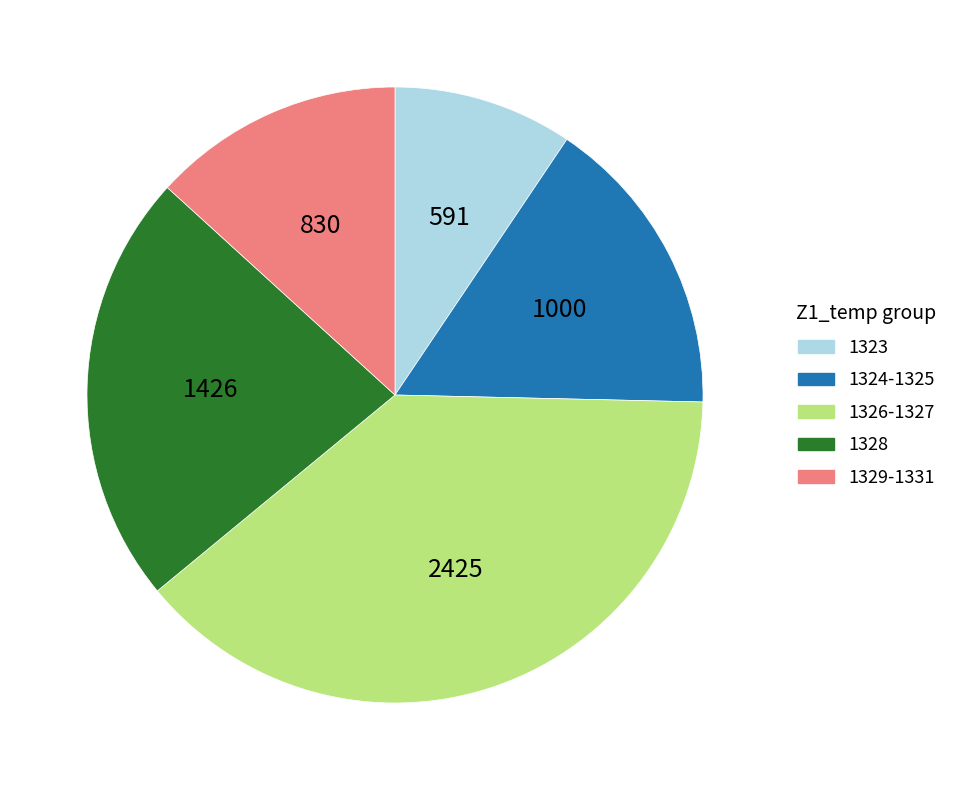

Count the number of slices in the pie.

5